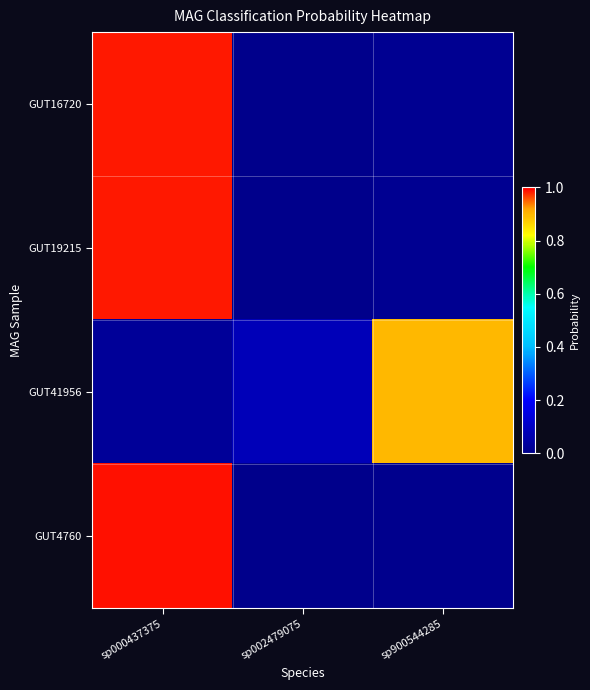

Rank the series at sp000437375 from highest to lowest value.

GUT4760, GUT16720, GUT19215, GUT41956